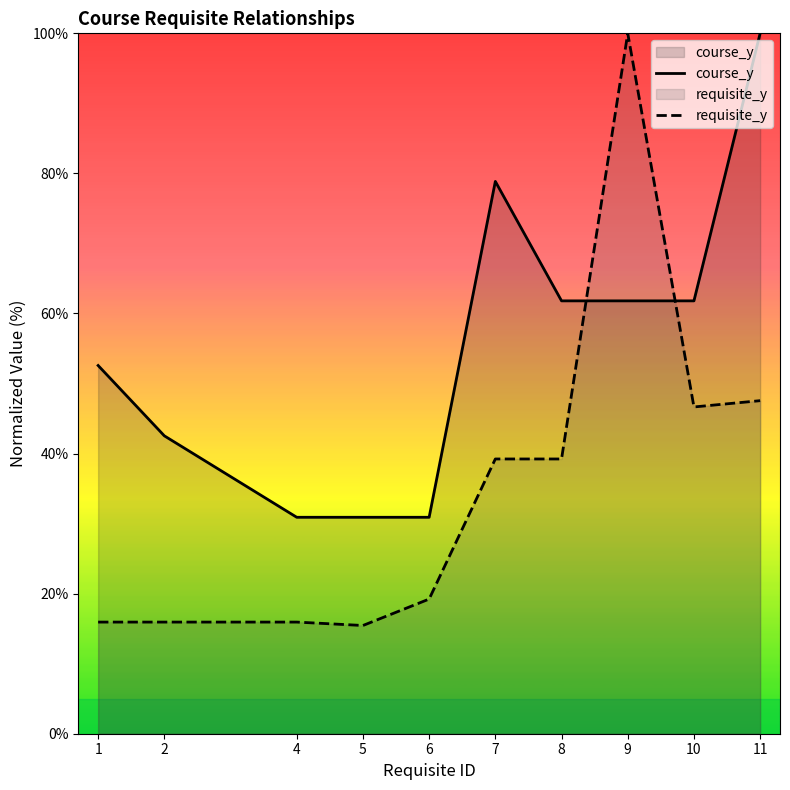

At how many categories does at least one series exceed 46?

6